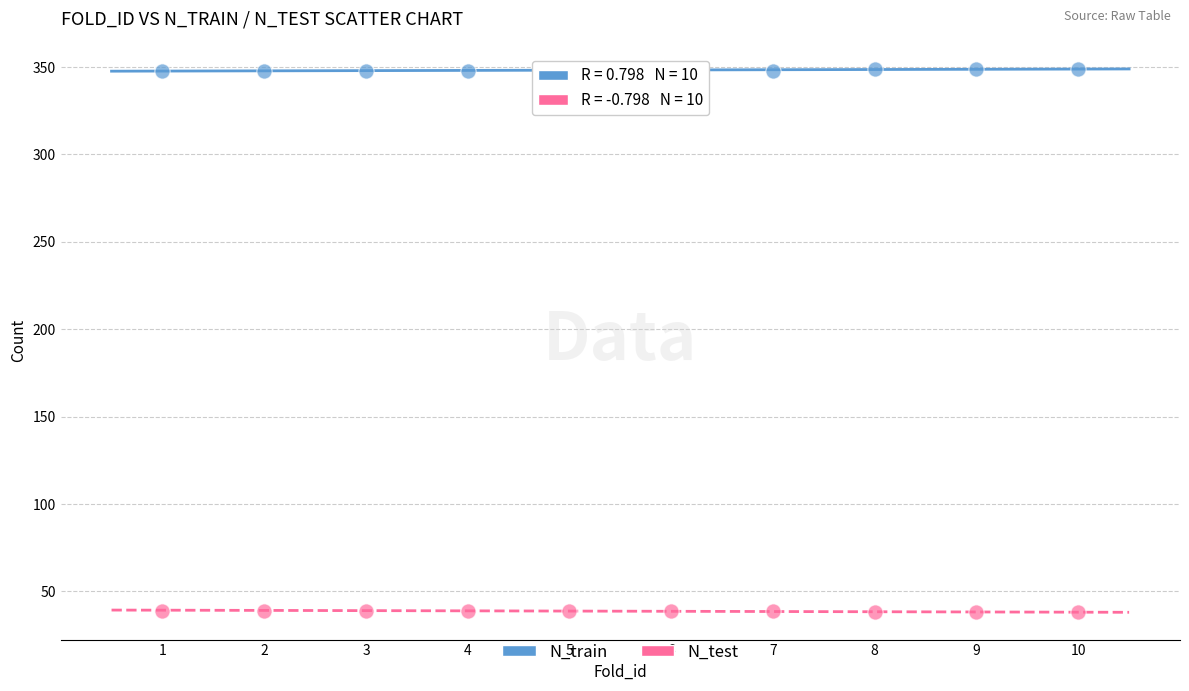

Across all data points, what is the range of Y values (max minus min)?

311